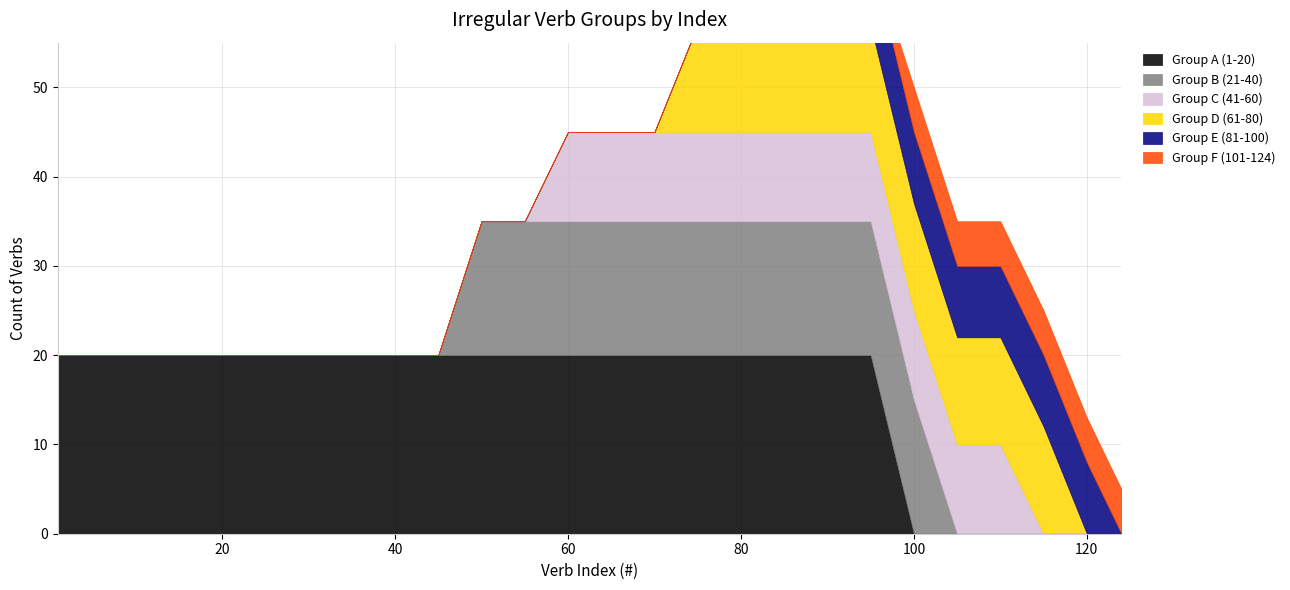

What is the spread (max minus min) of values at 50?

20